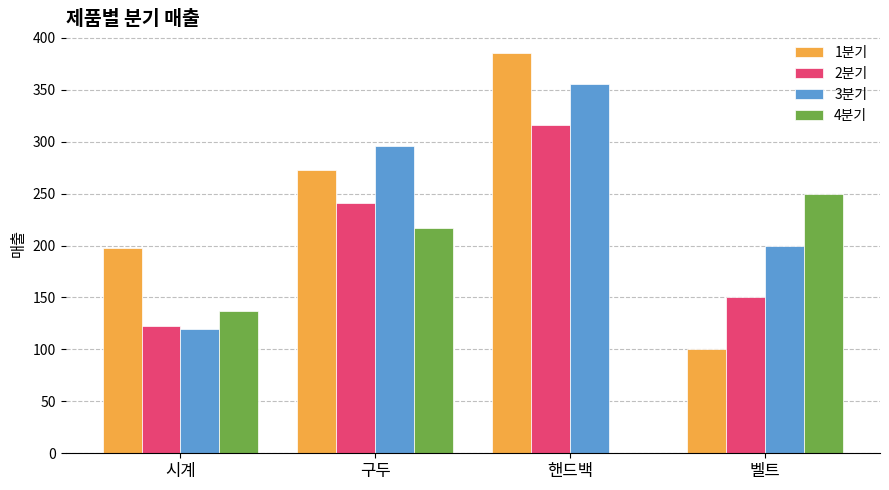

Which series changed the most between 시계 and 핸드백?

3분기